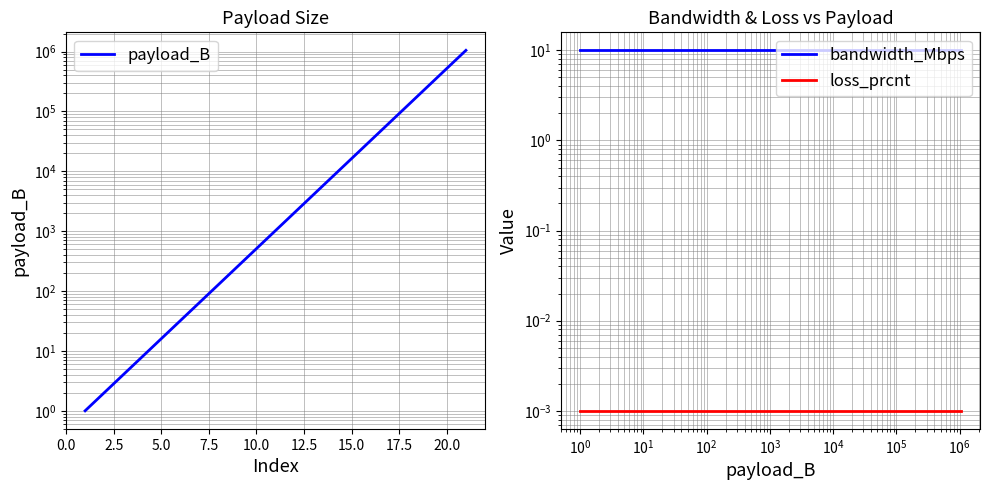

Is the value of bandwidth_Mbps at 20.0 greater than the value of loss_prcnt at 16?

Yes